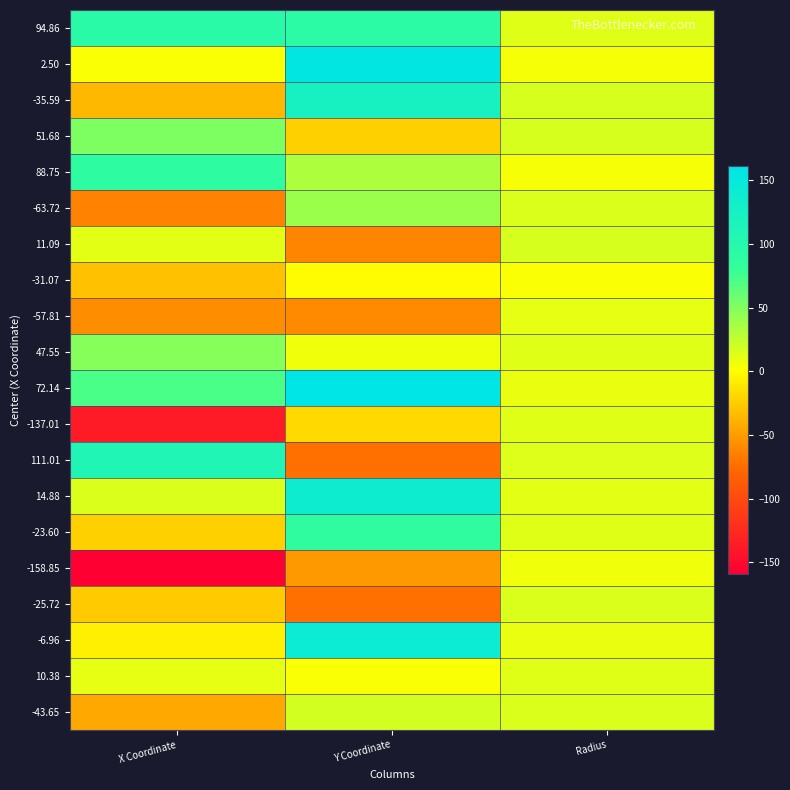

How many series are shown in this chart?

20